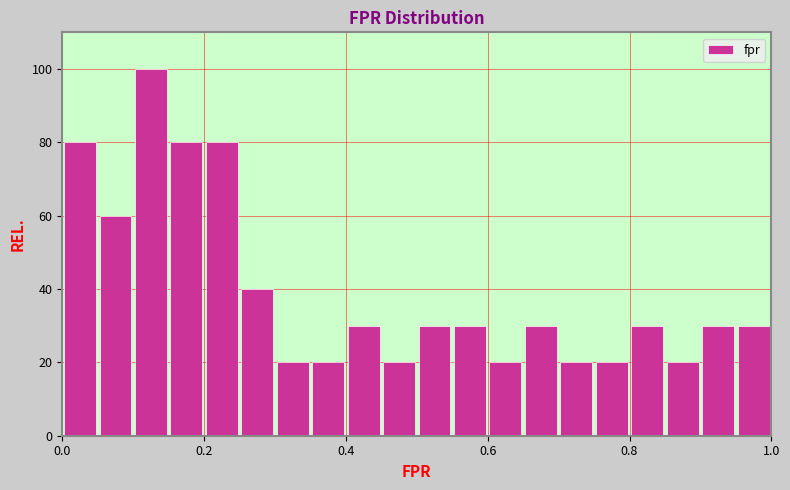

Around what value on the x-axis is the tallest bar? Give the approximate position of its centre, as read against the axis.

0.12